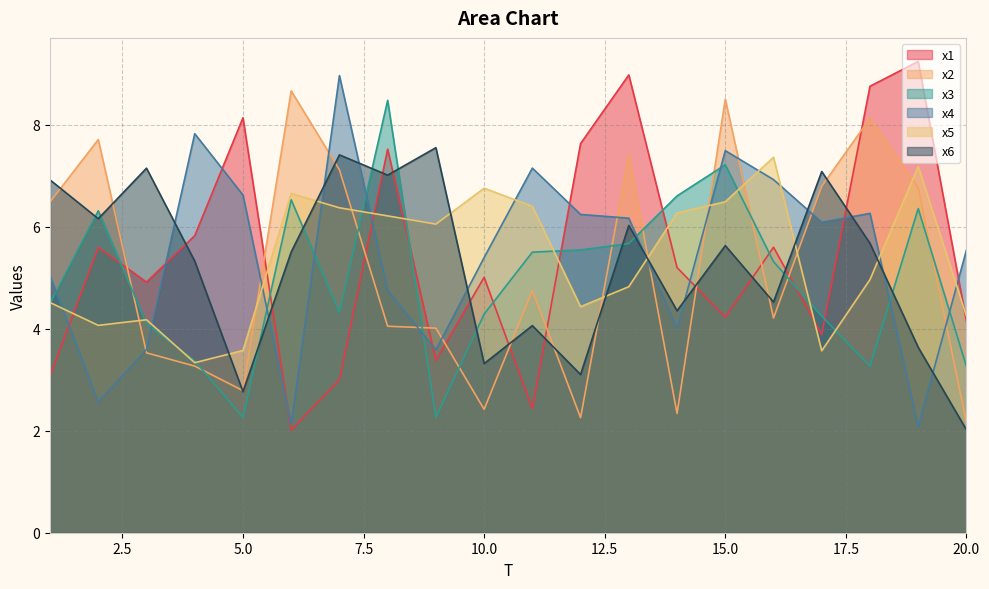

Is it true that x4 equals 6.2 at 13?

True